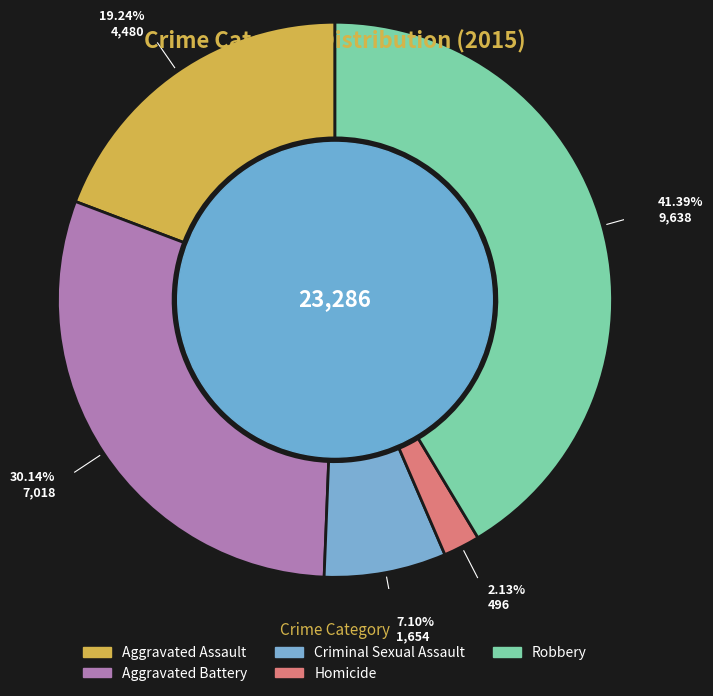

What is the total percentage of Homicide and Aggravated Battery?

32.3%